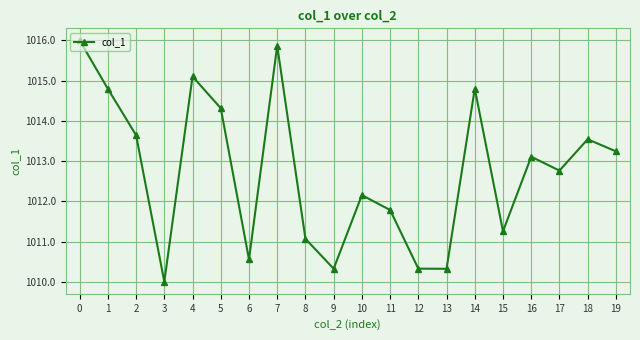

Reading left to right, extract all data points from this chart.

1016.0	1014.8	1013.6	1010.0	1015.1	1014.3	1010.6	1015.9	1011.1	1010.3	1012.2	1011.8	1010.3	1010.3	1014.8	1011.3	1013.1	1012.8	1013.5	1013.2